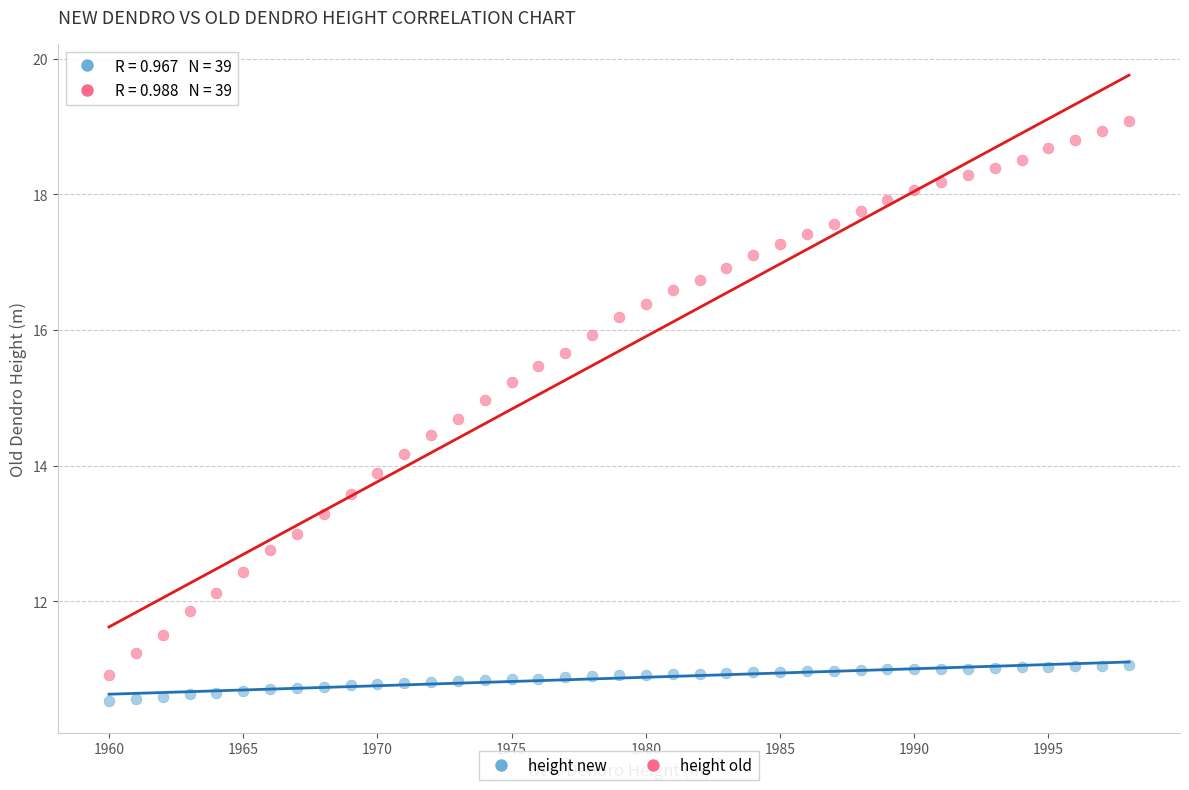

What are all the series names shown in the legend?

height new, height old